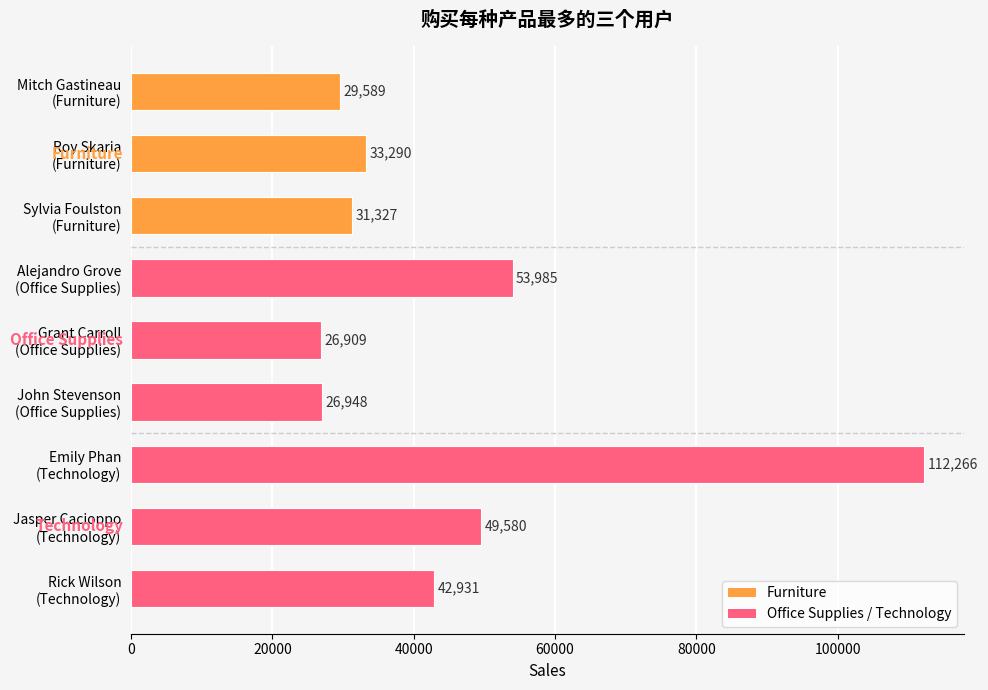

What is the greatest value displayed?

112265.7